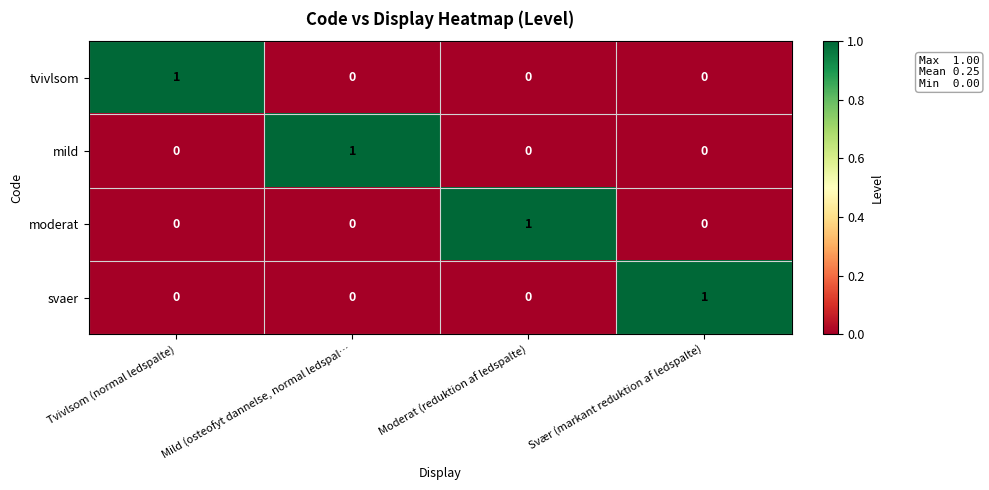

Is it true that tvivlsom equals 0 at Svær (markant reduktion af ledspalte)?

True